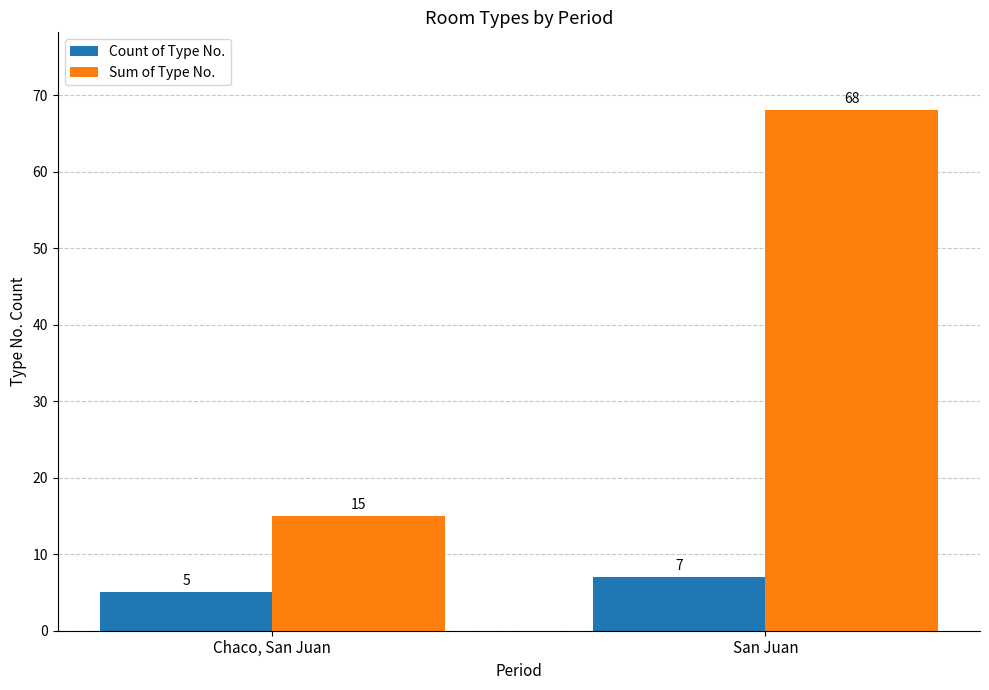

What position from the left is Chaco, San Juan?

1